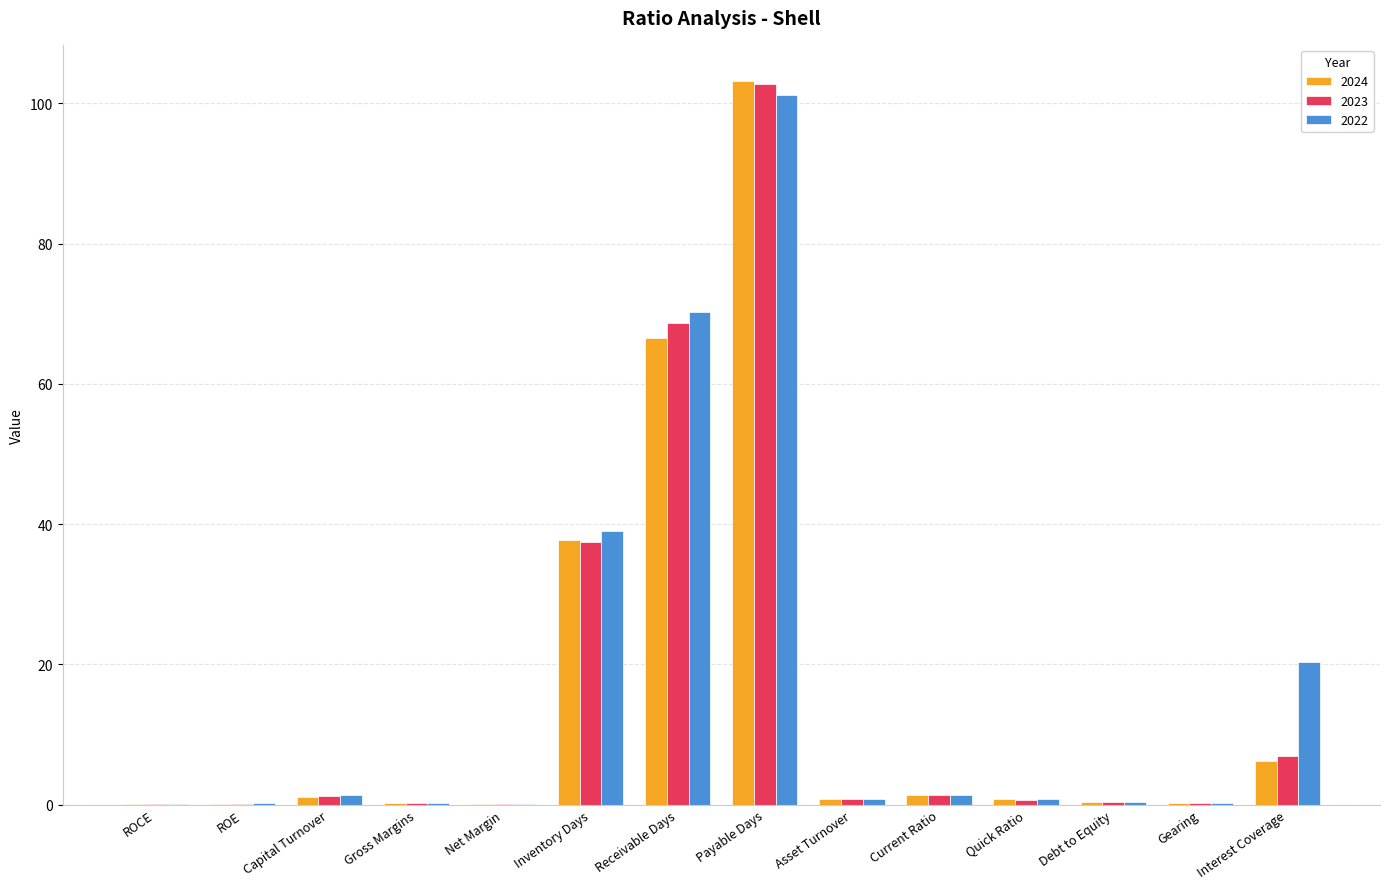

Is the value of 2023 at Inventory Days greater than the value of 2024 at Net Margin?

Yes